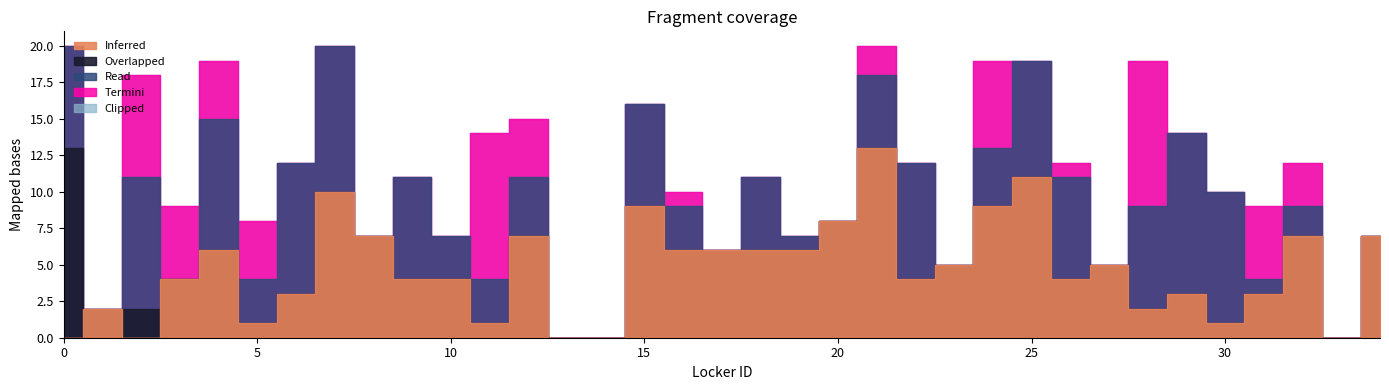

What is the value of the Clipped point at the 10th from the left?

11